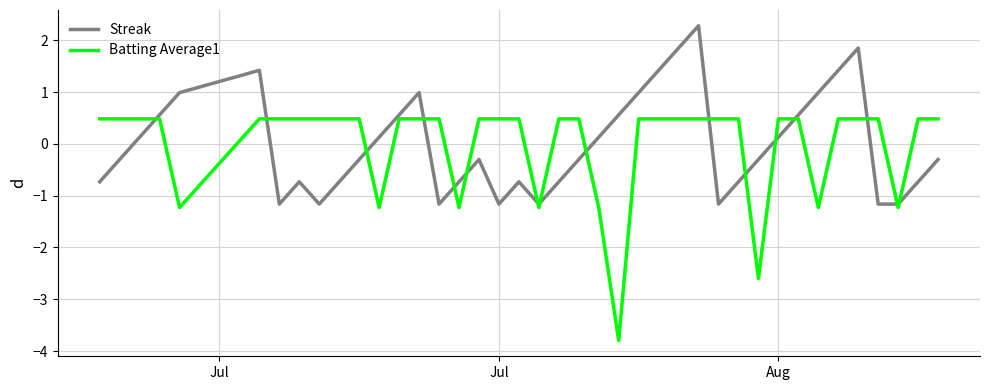

Rank the series by their maximum value, from highest to lowest.

Streak, Batting Average1